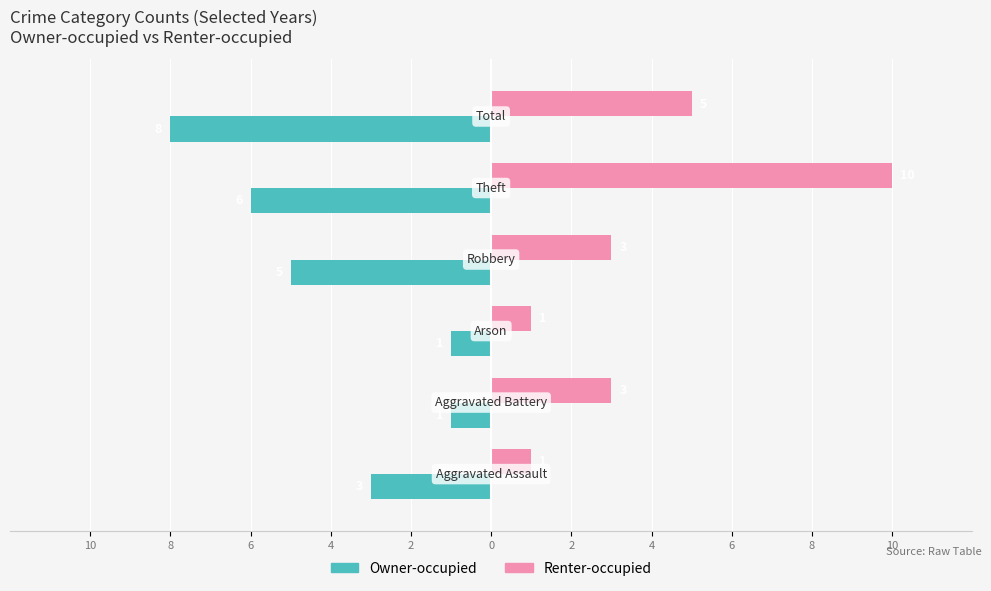

What are all the series names shown in the legend?

Owner-occupied, Renter-occupied